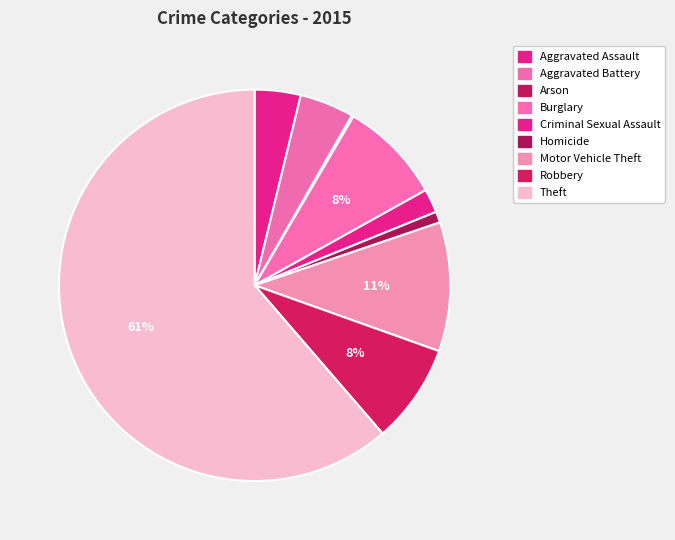

How many segments does this pie chart have?

9